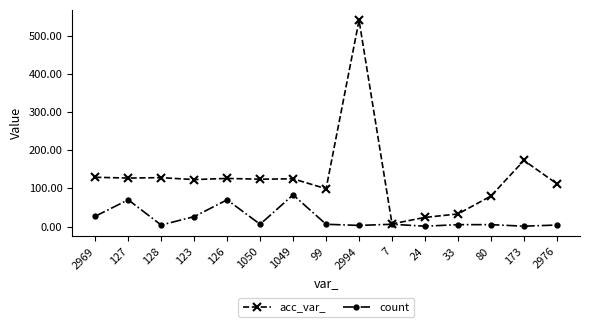

What is the sum of all count values?

317